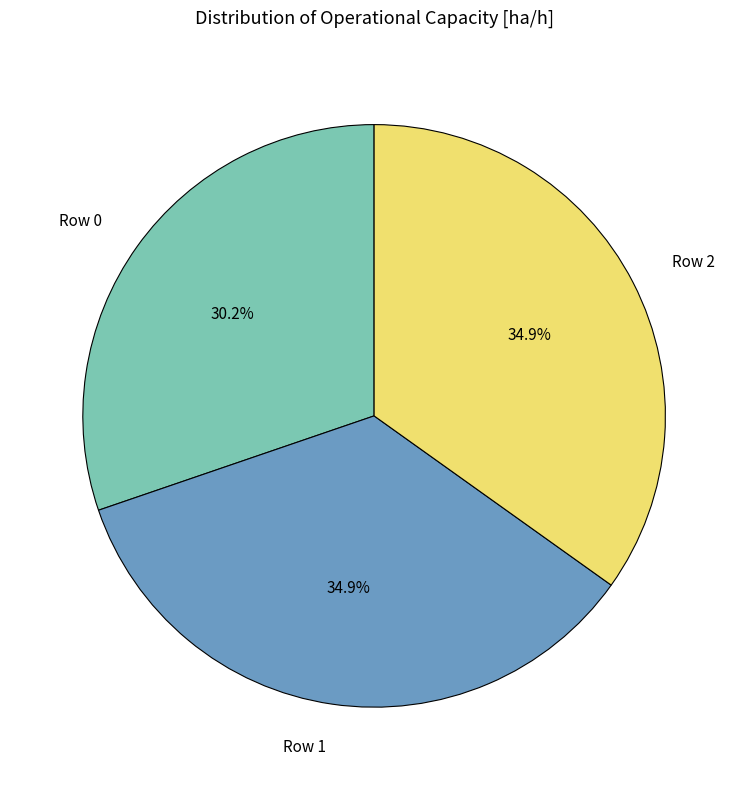

What is the smallest slice in the pie chart?

Row 0